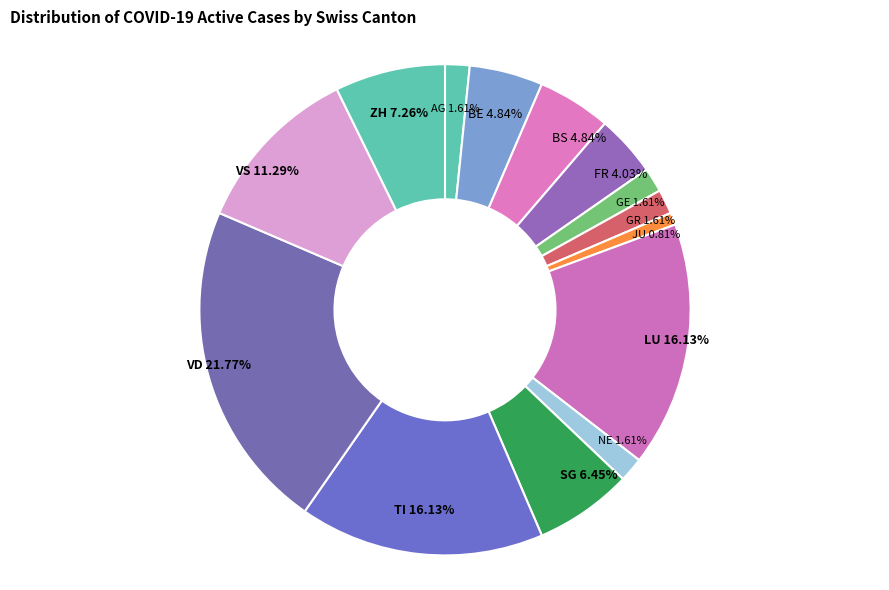

What is the smallest slice in the pie chart?

JU